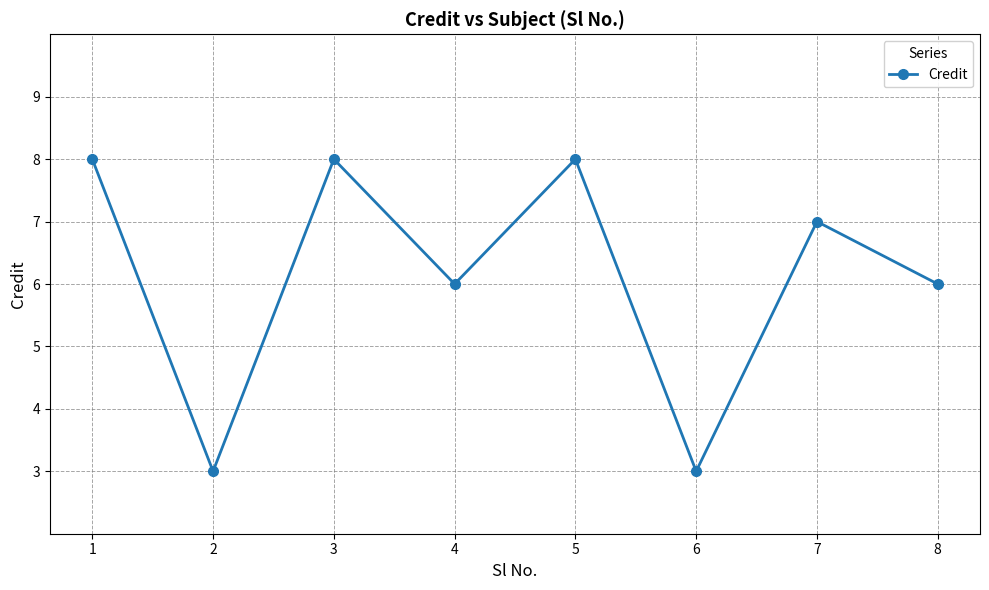

How many distinct data groups are displayed?

1